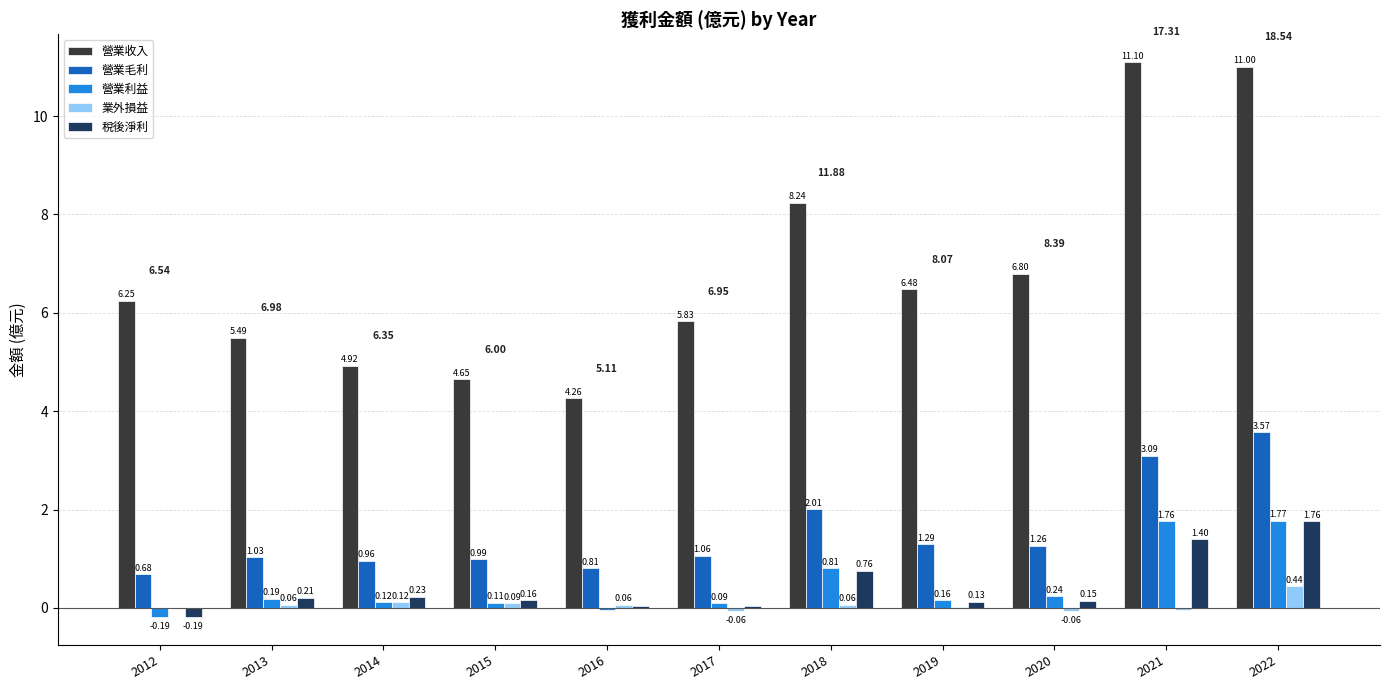

How many groups of bars are there?

11